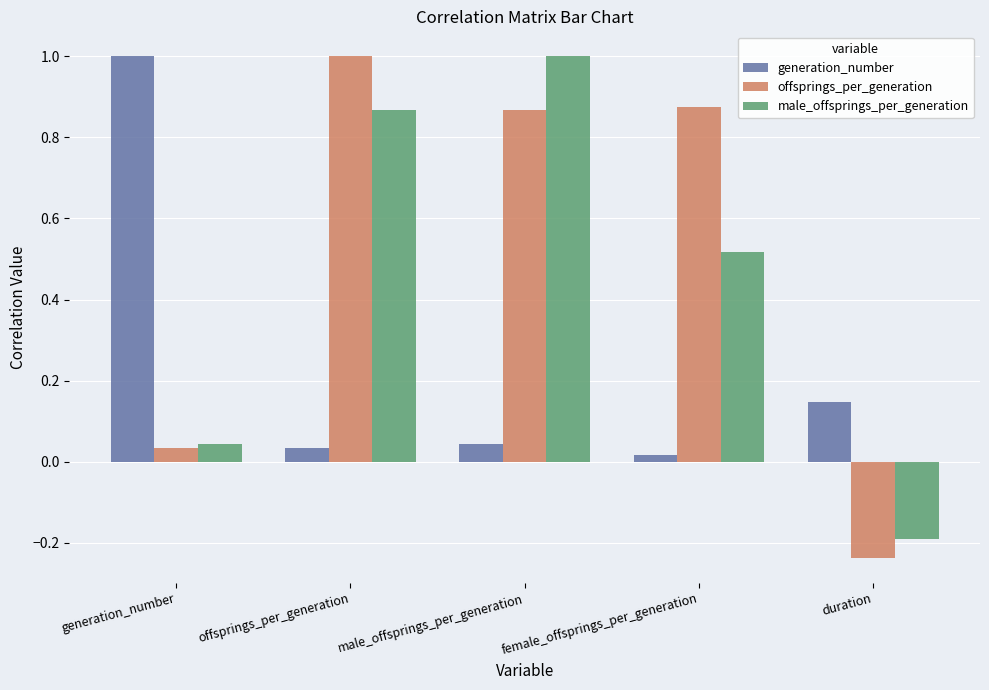

What are all the series names shown in the legend?

generation_number, offsprings_per_generation, male_offsprings_per_generation